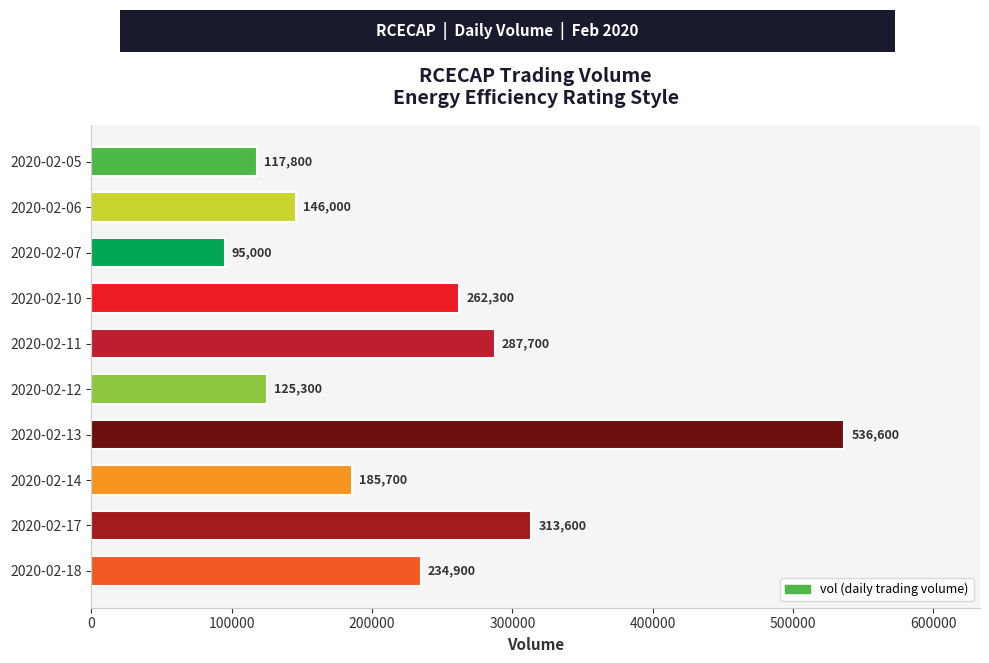

What is the average value?

230490